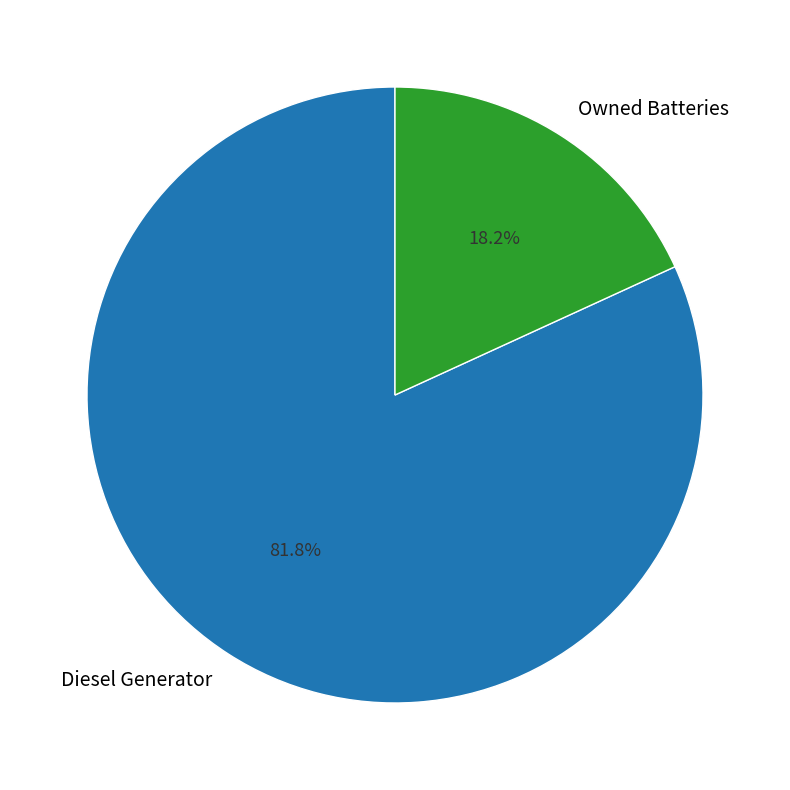

Between Owned Batteries and Diesel Generator, which is larger?

Diesel Generator